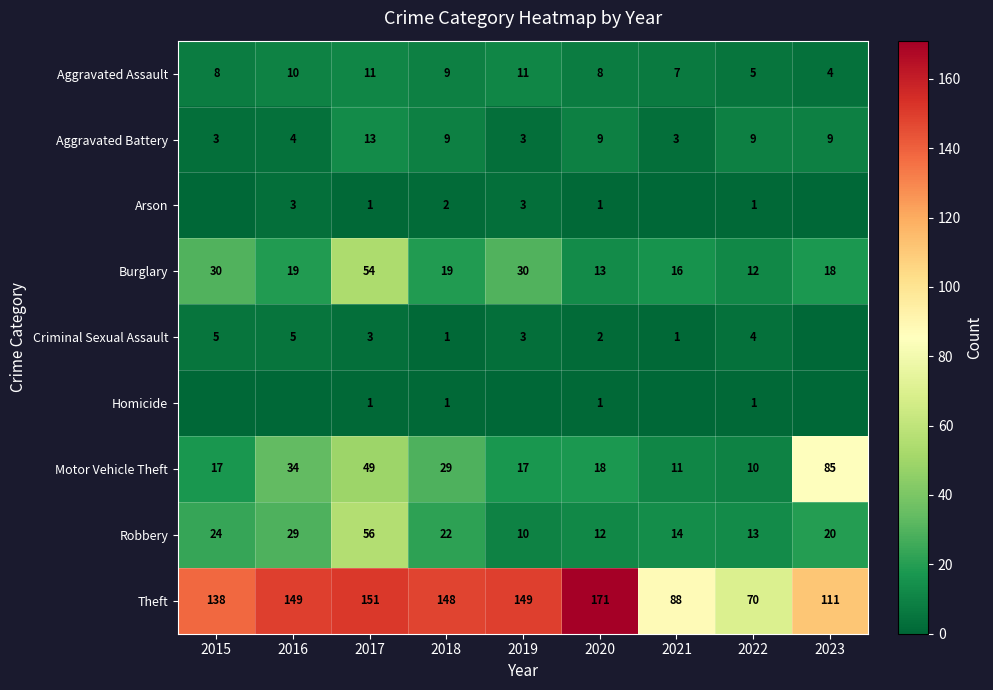

At how many categories does at least one series exceed 77?

8